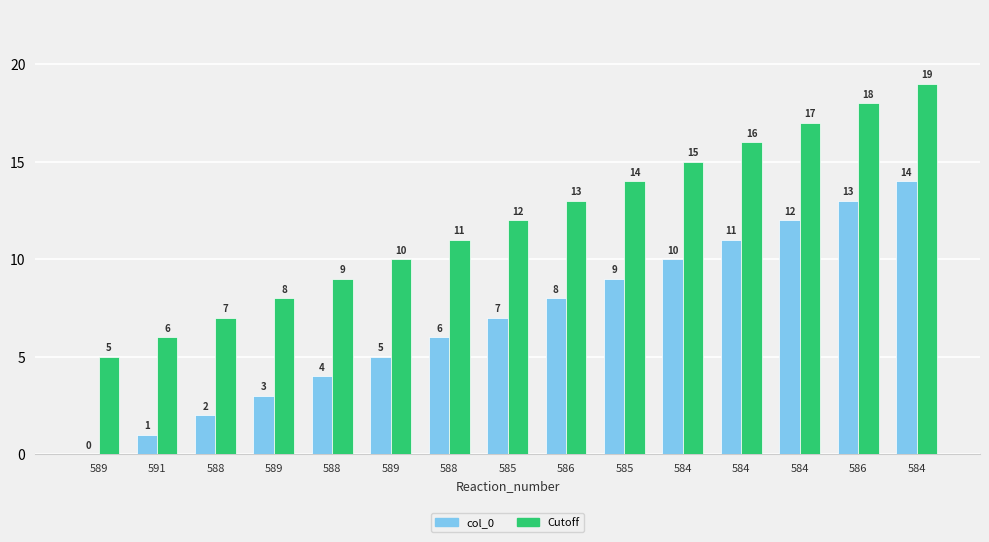

How many groups of bars are there?

15